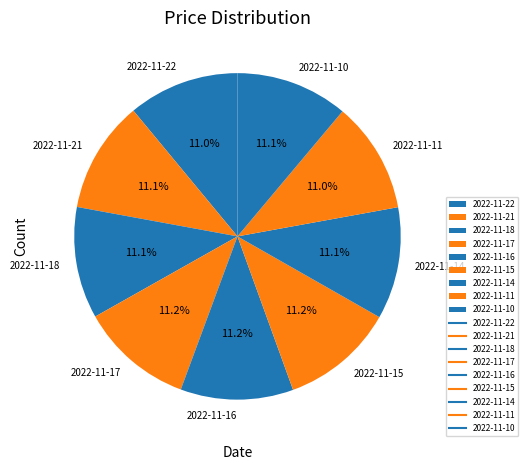

What percentage is the 2022-11-11 slice, to the nearest percent?

11%